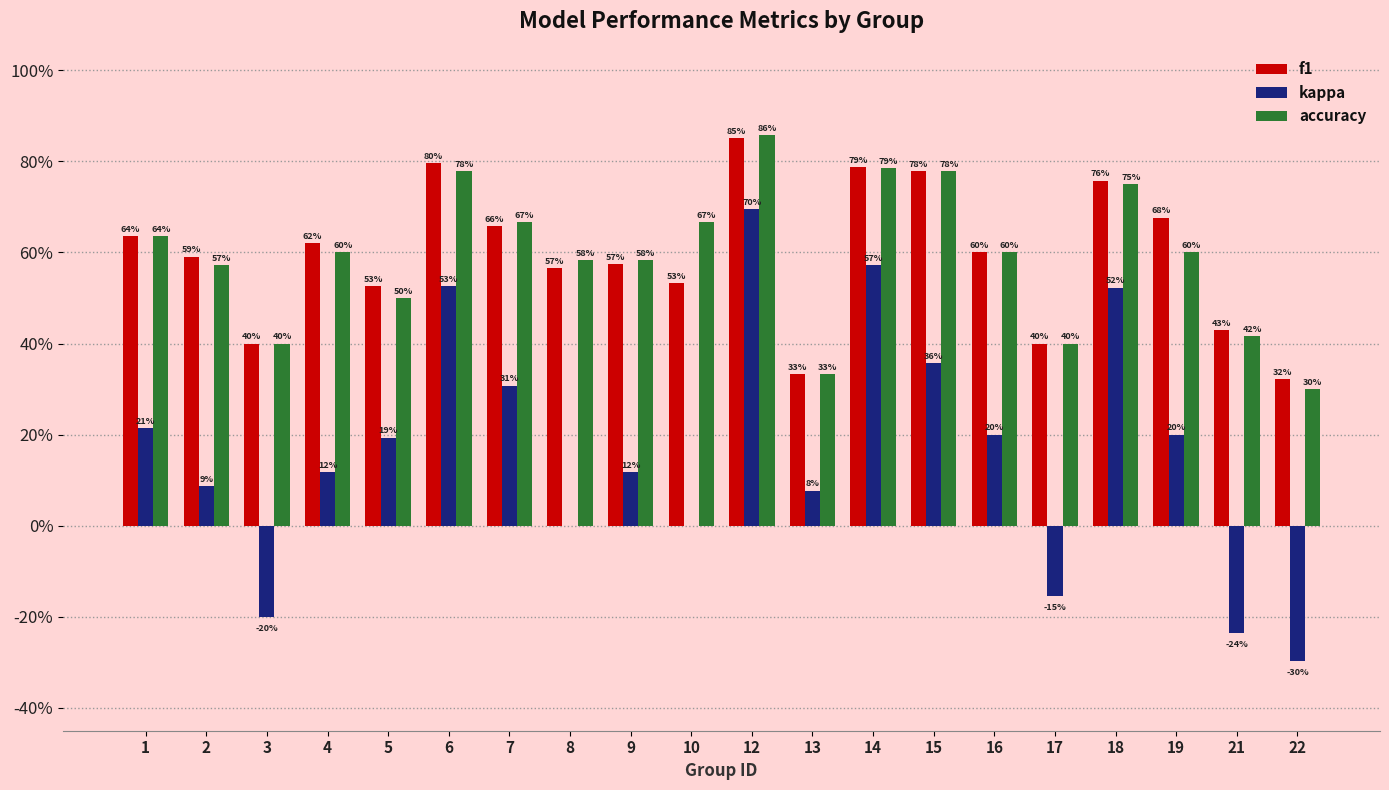

Where is kappa nearest to the value 0?

8